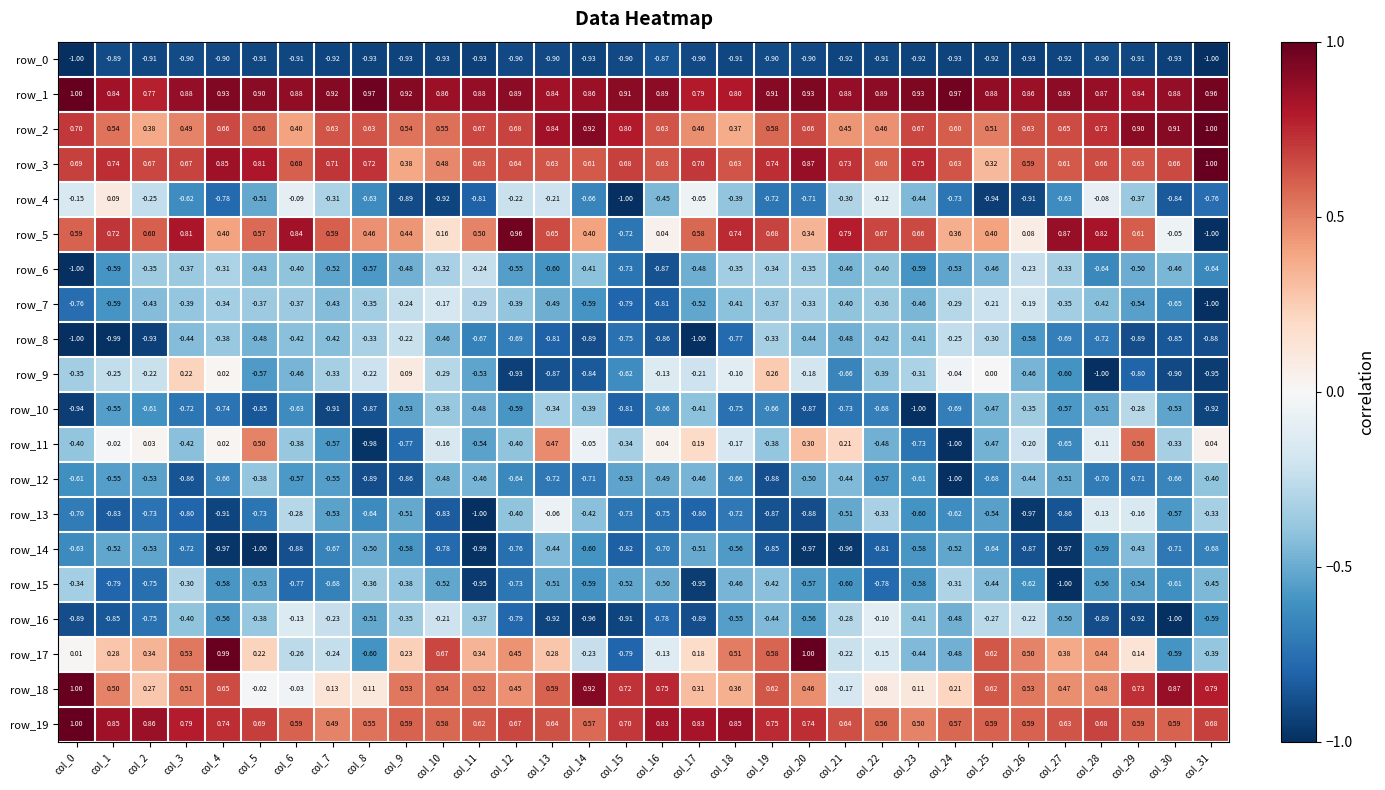

Is the value of row_16 at col_31 greater than the value of row_9 at col_16?

No